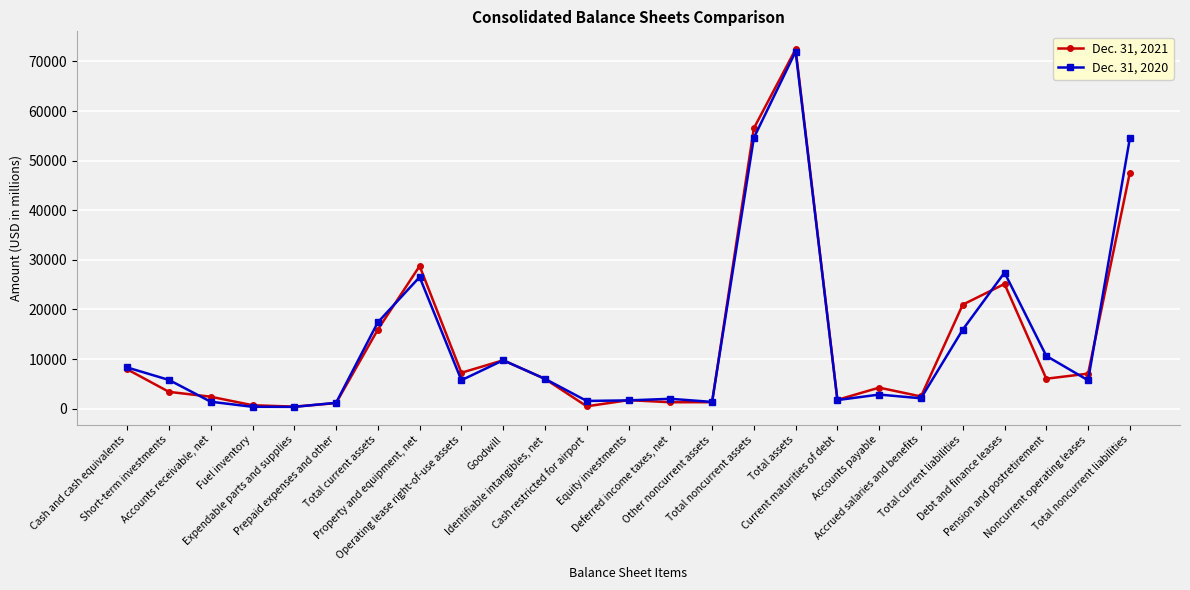

Which series has the largest range (max minus min)?

Dec. 31, 2021